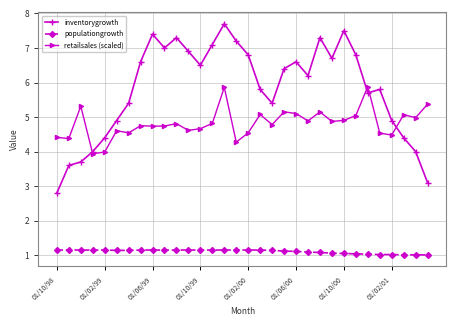

How many values in the inventorygrowth series exceed 6?

17